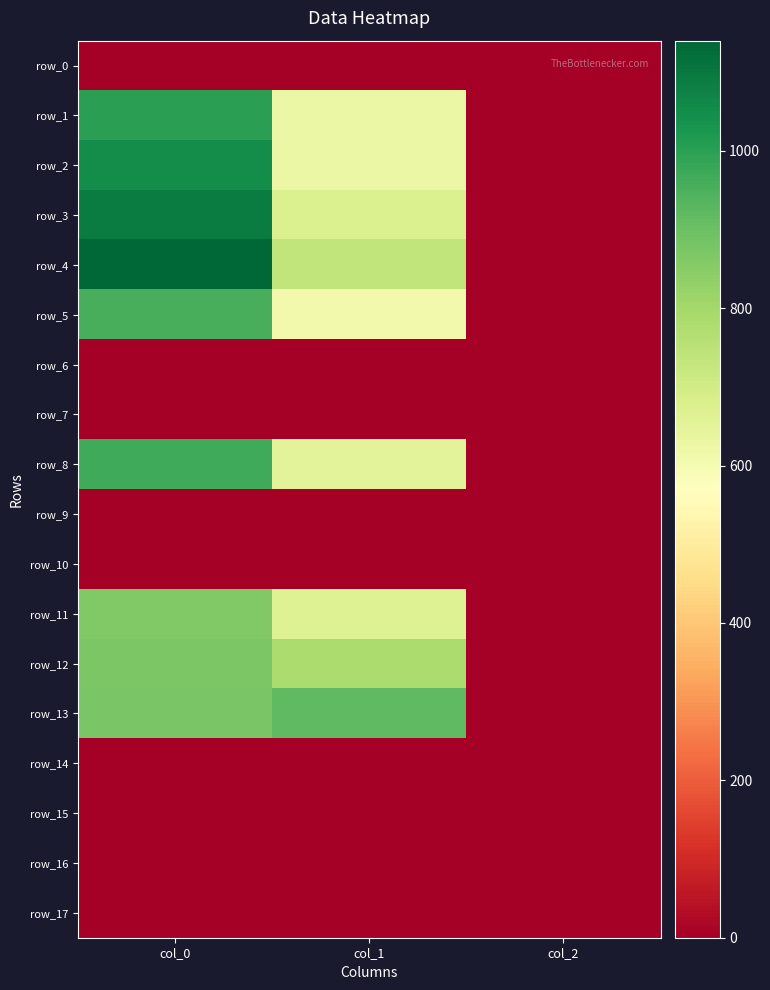

What is the total value across all series at col_0?

8806.7